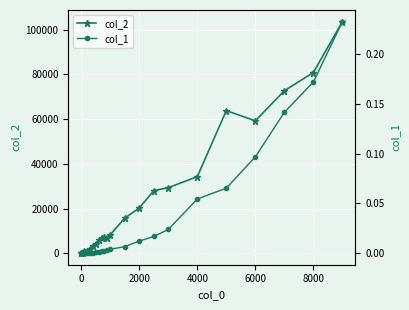

How many data points does each series have?

22